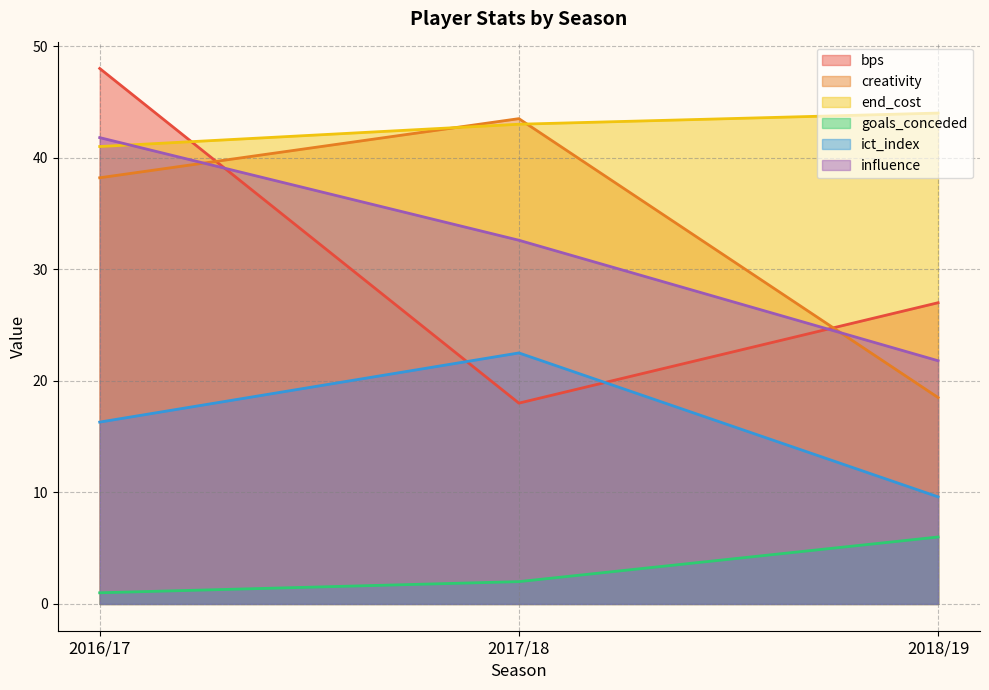

Which series has the largest total across all categories?

end_cost